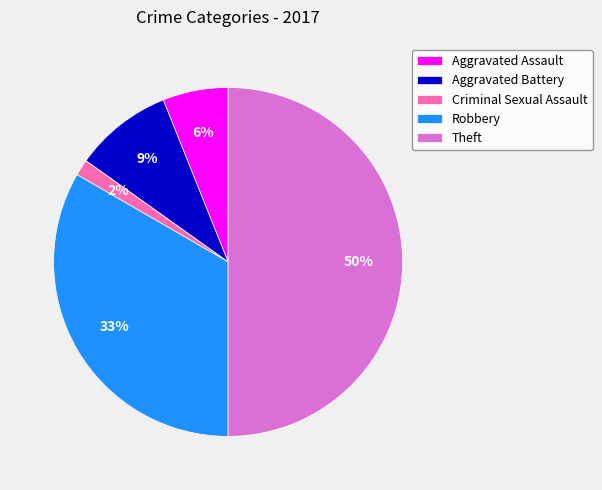

Is the sum of Aggravated Battery and Robbery greater than half?

No